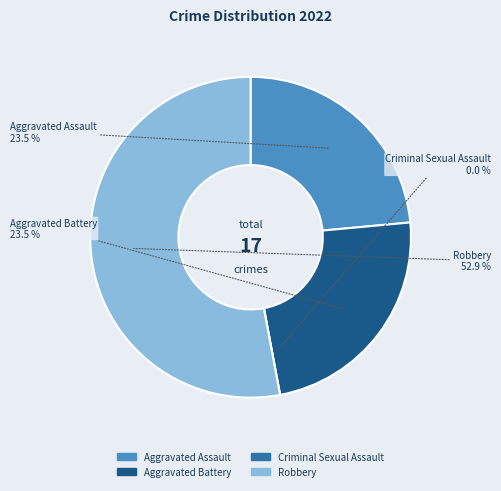

Which category has the smallest portion of the pie?

Criminal Sexual Assault